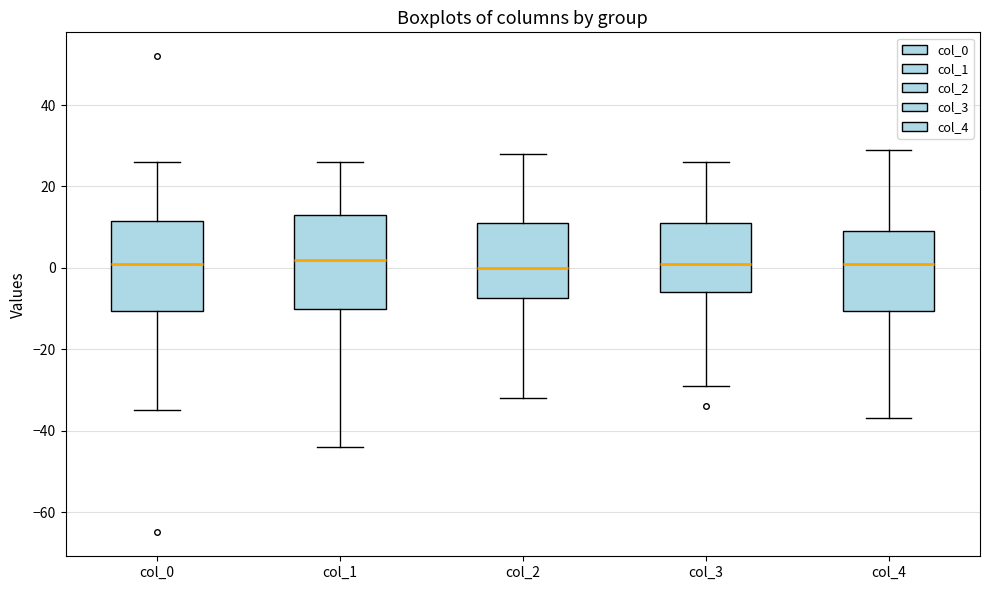

Reading left to right, read every box against the y-axis: the position of its median line, the range the box covers, and the ends of its whiskers. The values are not printed on the chart, so give them approximately, as read against the axis.

col_0: median 2, box -10 to 12, whiskers -34 to 26
col_1: median 2, box -10 to 14, whiskers -44 to 26
col_2: median 0, box -8 to 12, whiskers -32 to 28
col_3: median 2, box -6 to 12, whiskers -28 to 26
col_4: median 2, box -10 to 10, whiskers -36 to 30